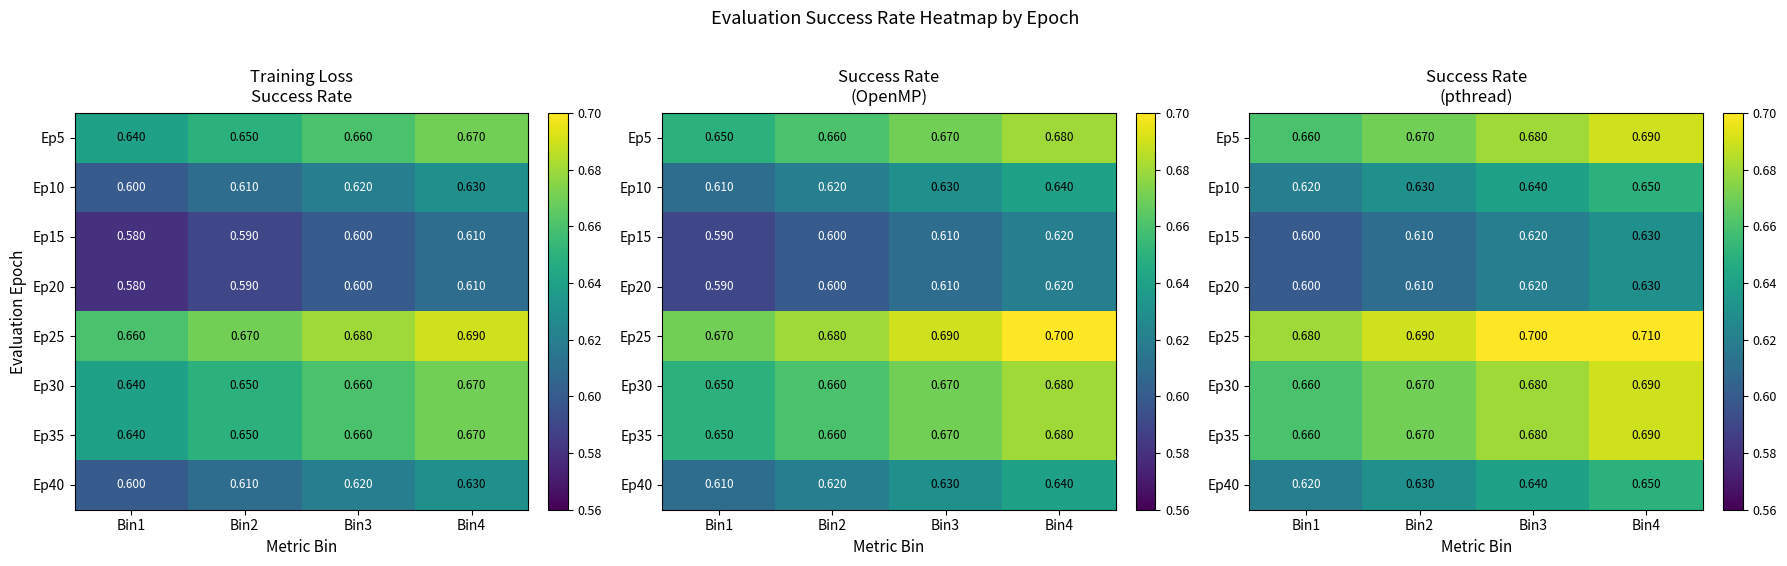

Between Bin3 and Bin2, which is larger?

Bin3